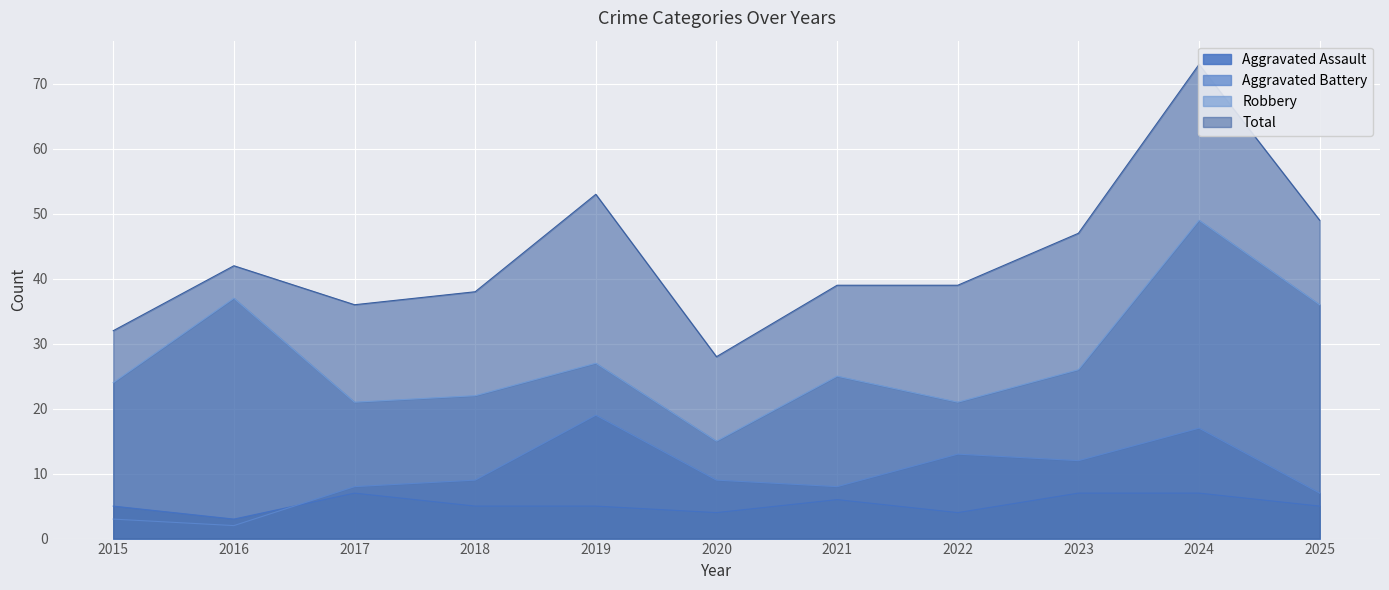

How many times do Aggravated Battery and Aggravated Assault cross each other?

1